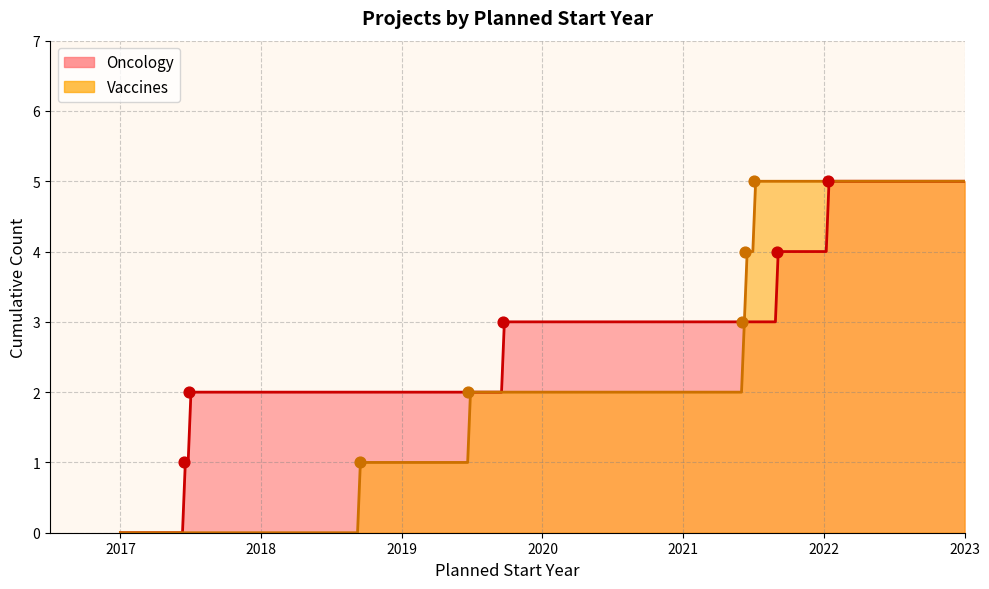

What are all the series names shown in the legend?

Oncology, Vaccines